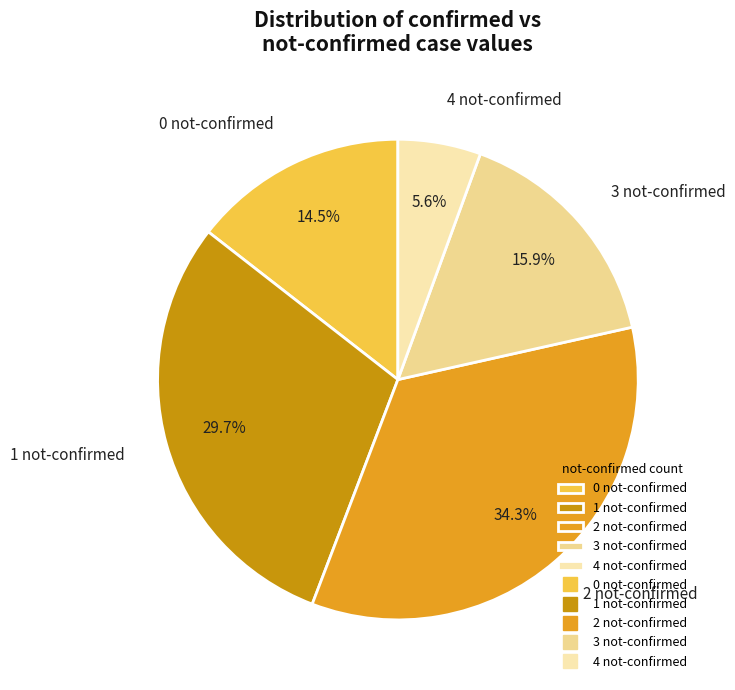

Does any single category account for the majority?

No